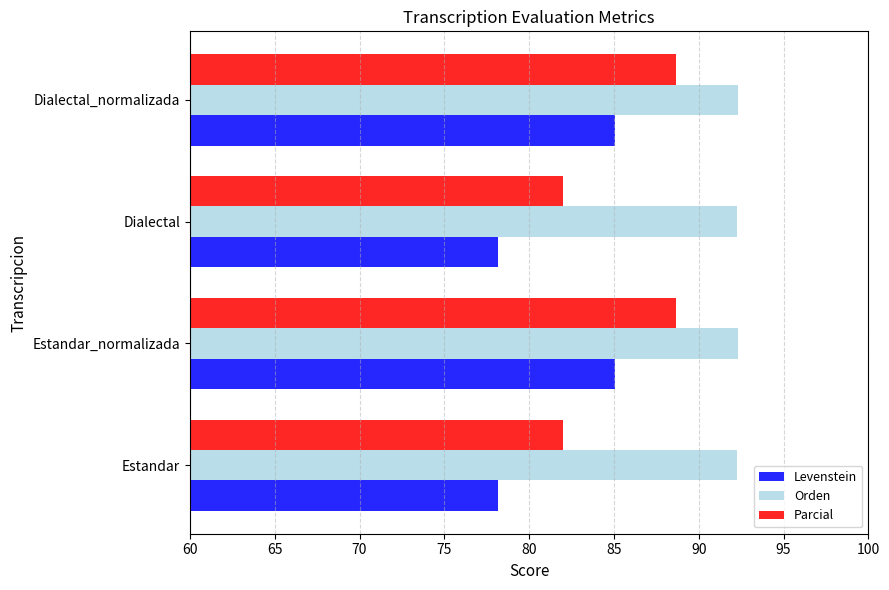

Which series has the largest range (max minus min)?

Levenstein